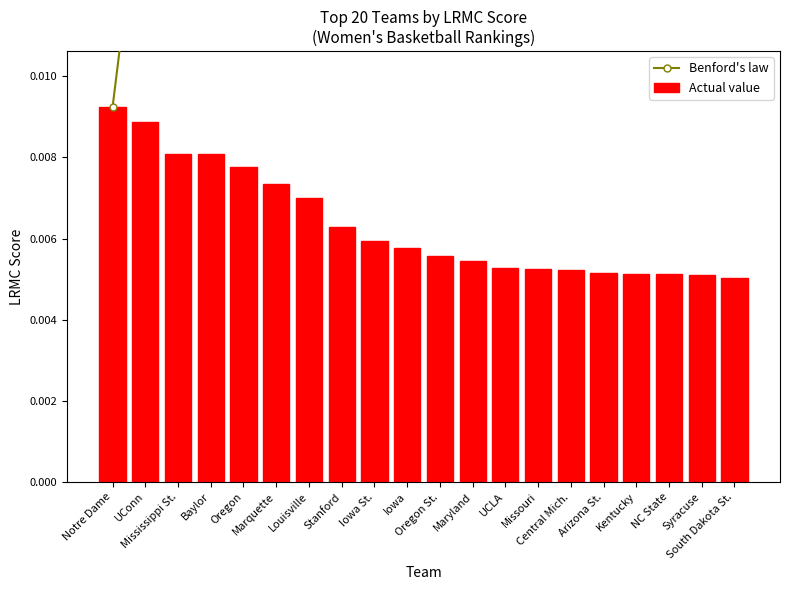

Which category has the lowest value in the Benford's law series?

Notre Dame